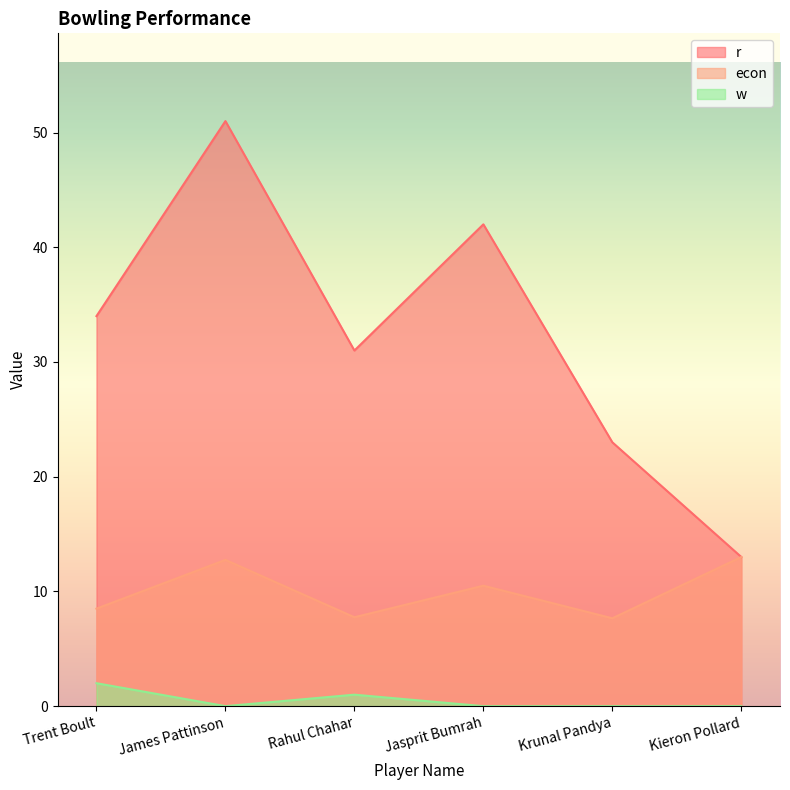

What is the label of the 5th point from the right?

James Pattinson